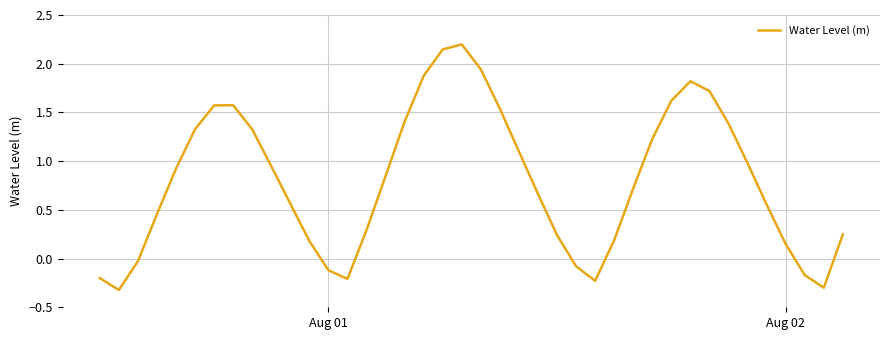

What is the maximum value shown in the chart?

2.2